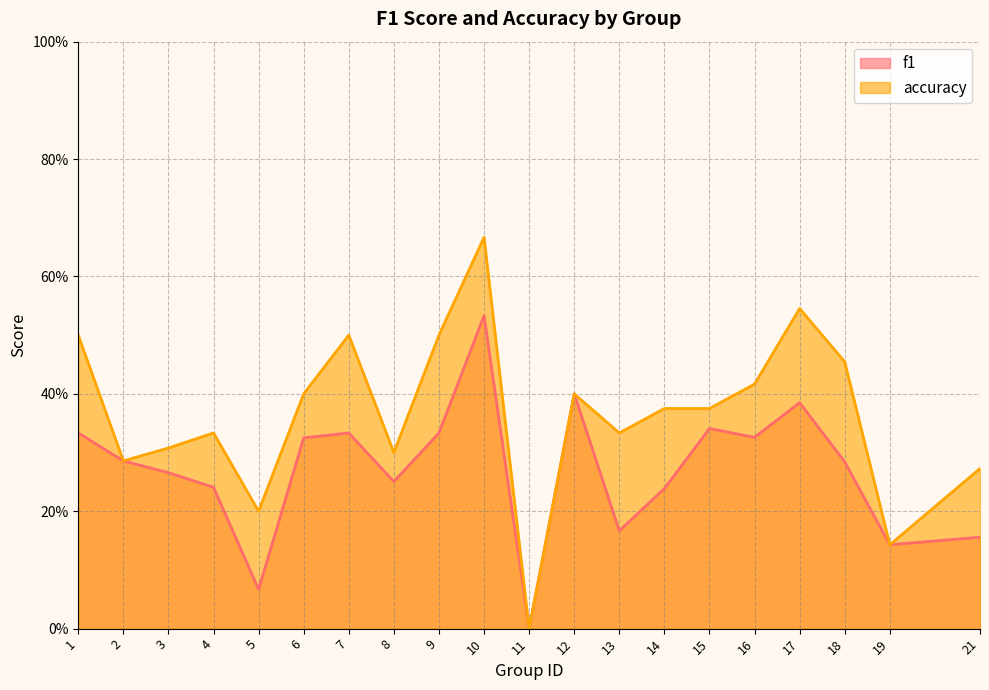

At which category does the chart reach its peak across all series?

10